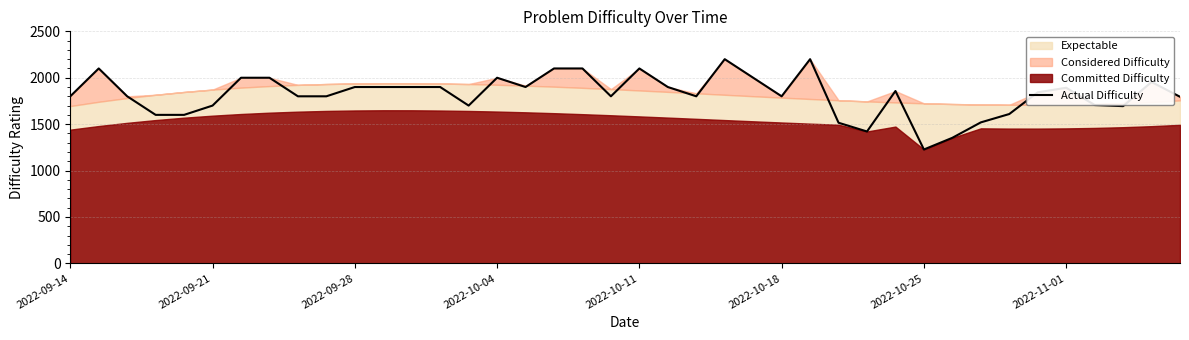

At which label does Actual Difficulty reach its minimum?

2022-10-25